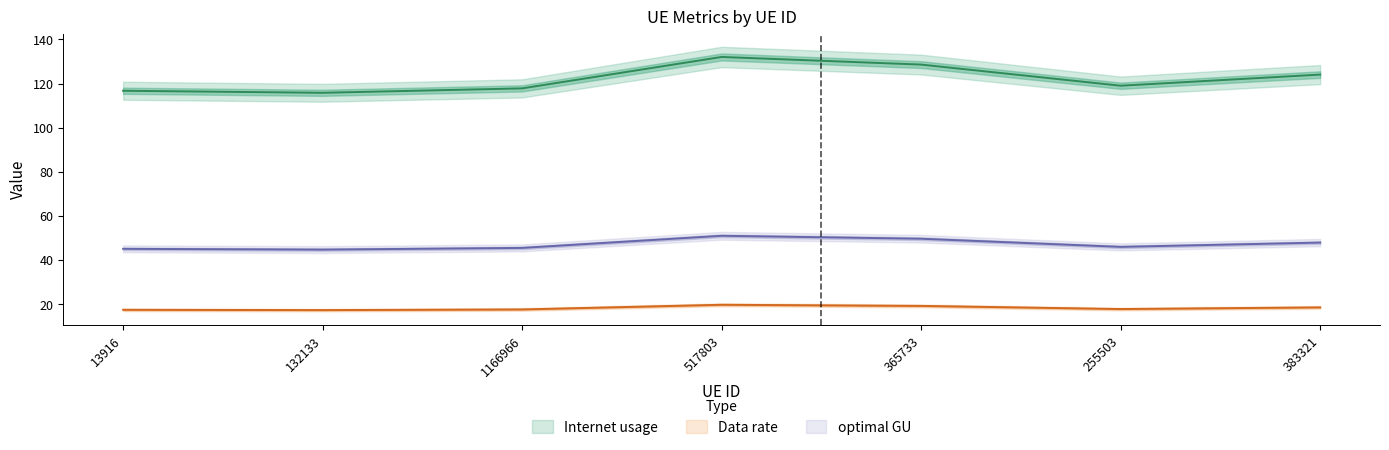

At which category does Internet usage reach its first local valley?

132133